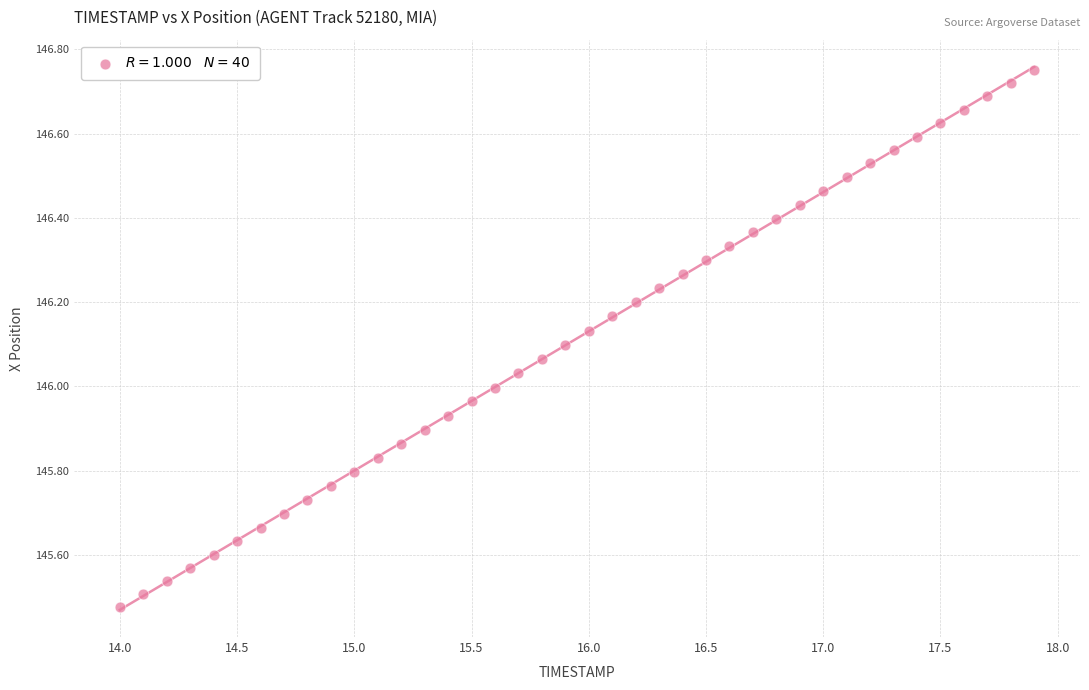

What is the range of X values (max minus min)?

3.9